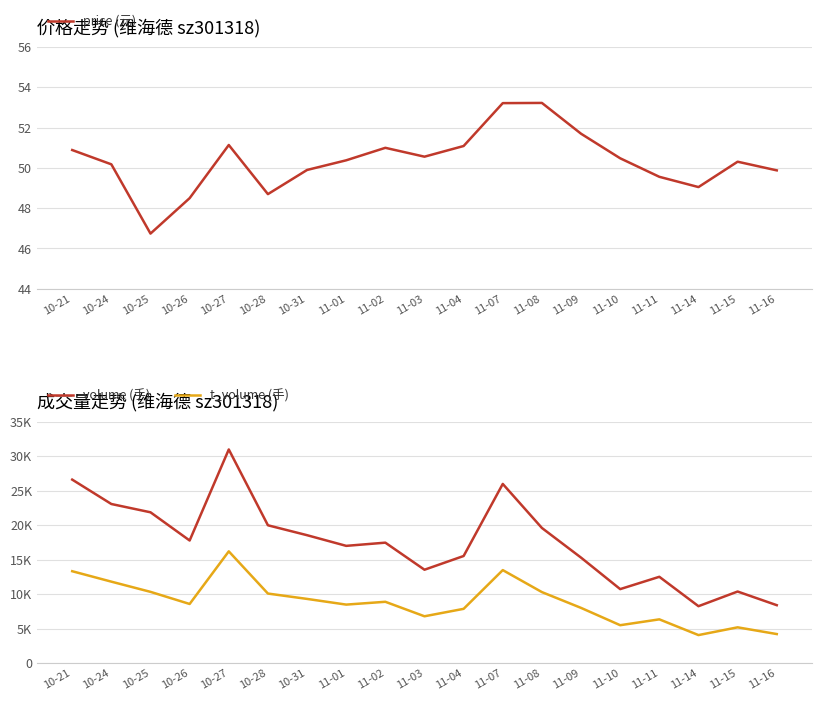

The value of volume (手) at 10-28 is 19978.0. True or false?

True